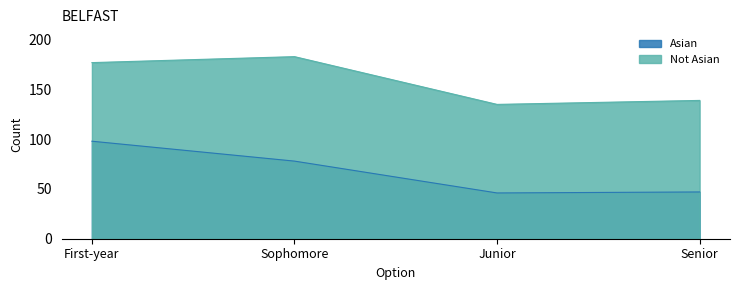

What position from the right is Sophomore?

3